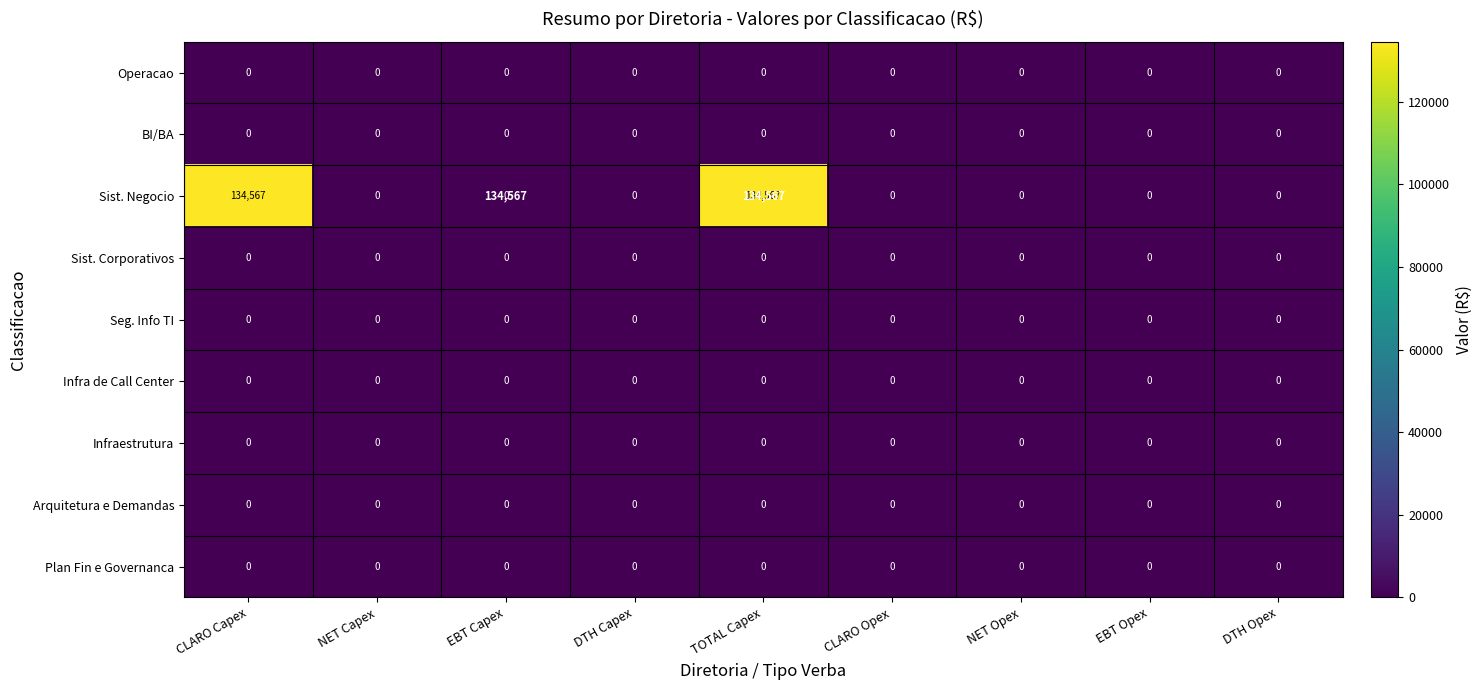

At which label is Sist. Corporativos closest to 0?

CLARO Capex